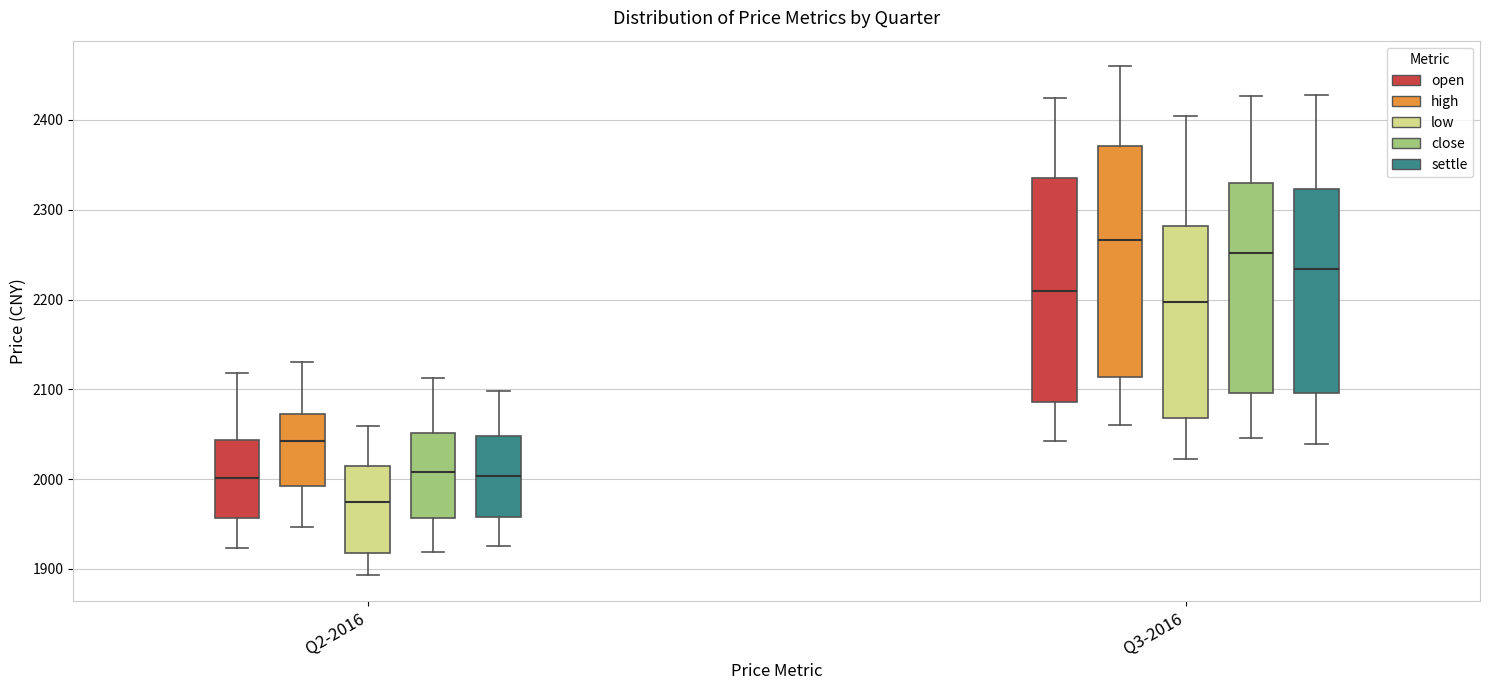

Reading left to right, read every box against the y-axis: the position of its median line, the range the box covers, and the ends of its whiskers. The values are not printed on the chart, so give them approximately, as read against the axis.

Q2-2016 (open): median 2000, box 1960 to 2040, whiskers 1920 to 2120
Q2-2016 (high): median 2040, box 1990 to 2070, whiskers 1950 to 2130
Q2-2016 (low): median 1980, box 1920 to 2010, whiskers 1890 to 2060
Q2-2016 (close): median 2010, box 1960 to 2050, whiskers 1920 to 2110
Q2-2016 (settle): median 2000, box 1960 to 2050, whiskers 1930 to 2100
Q3-2016 (open): median 2210, box 2090 to 2340, whiskers 2040 to 2430
Q3-2016 (high): median 2270, box 2110 to 2370, whiskers 2060 to 2460
Q3-2016 (low): median 2200, box 2070 to 2280, whiskers 2020 to 2400
Q3-2016 (close): median 2250, box 2100 to 2330, whiskers 2050 to 2430
Q3-2016 (settle): median 2230, box 2100 to 2320, whiskers 2040 to 2430